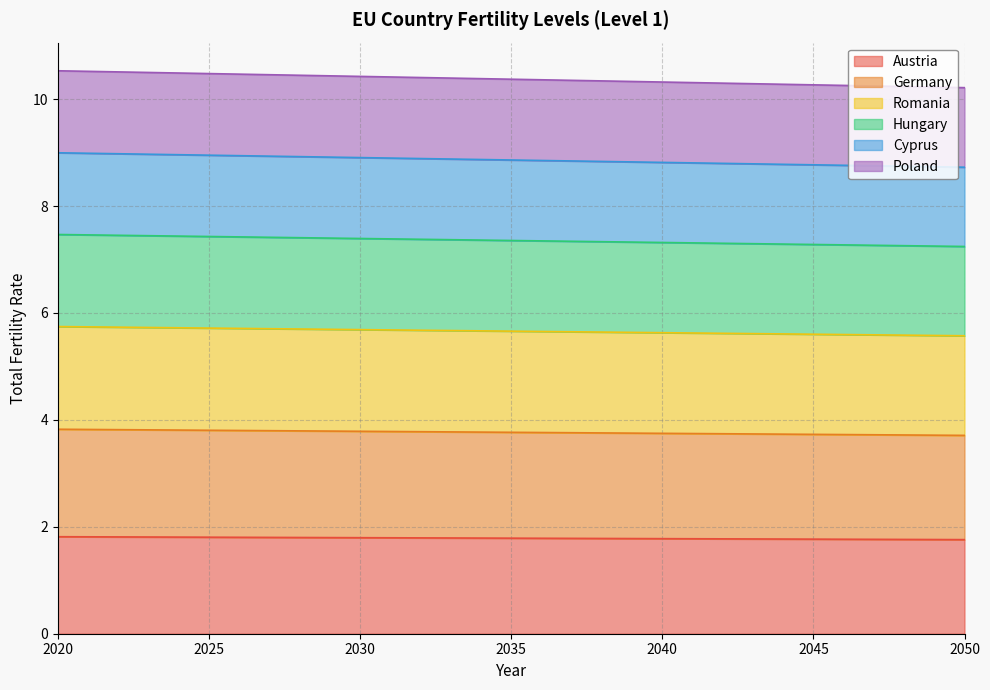

Which series changed the most between 2030 and 2050?

Hungary